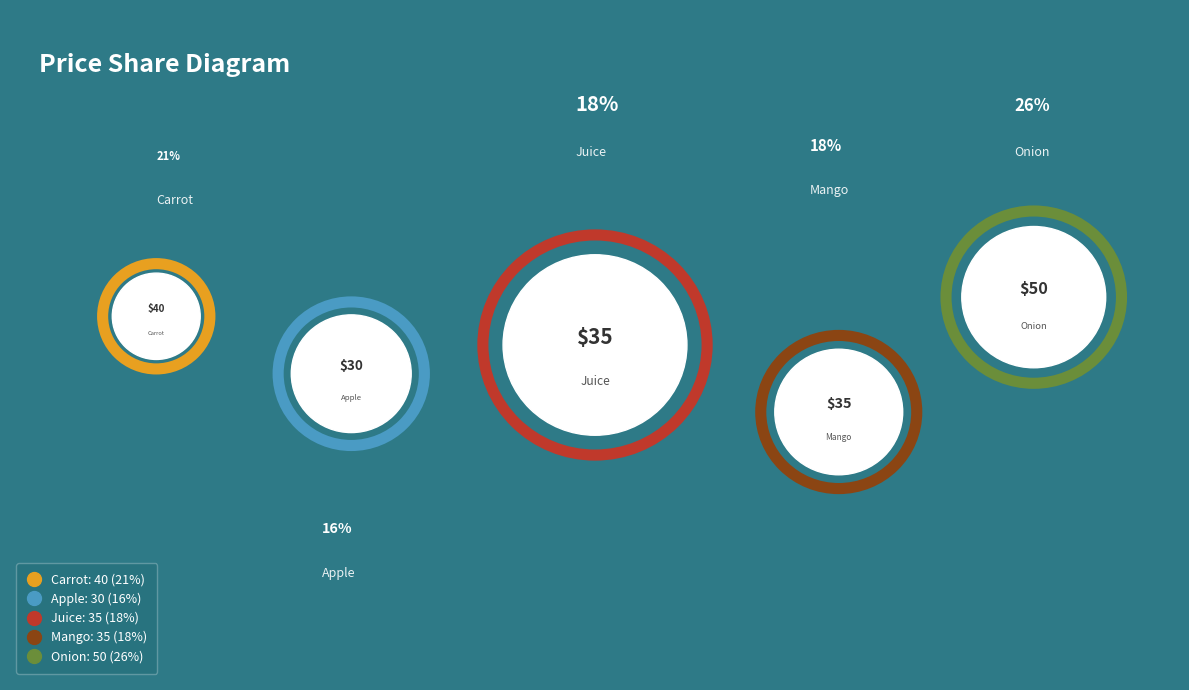

To the nearest percent, what percentage of the pie is Apple?

16%